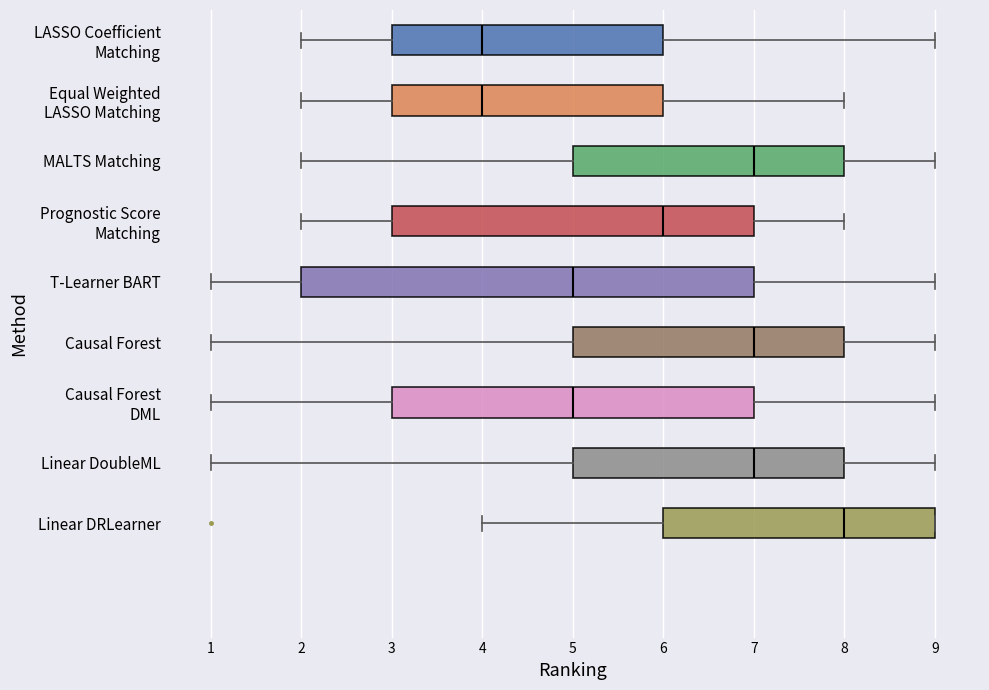

Where is the left edge of the box for Equal Weighted LASSO Matching on the x-axis? The values are not printed on the chart, so give them approximately, as read against the axis.

3